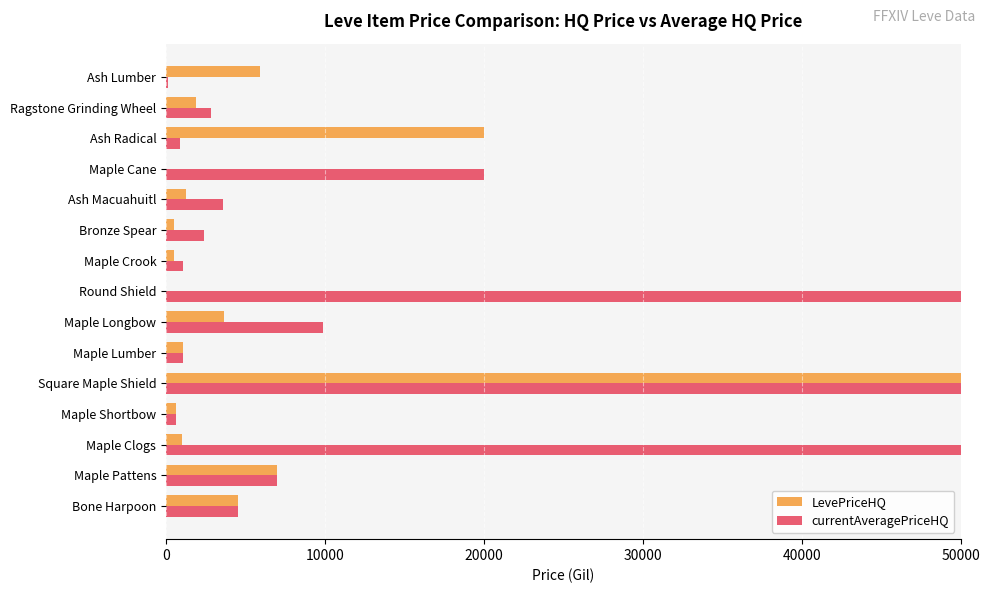

What is the total value across all series at Maple Cane?

20000.0